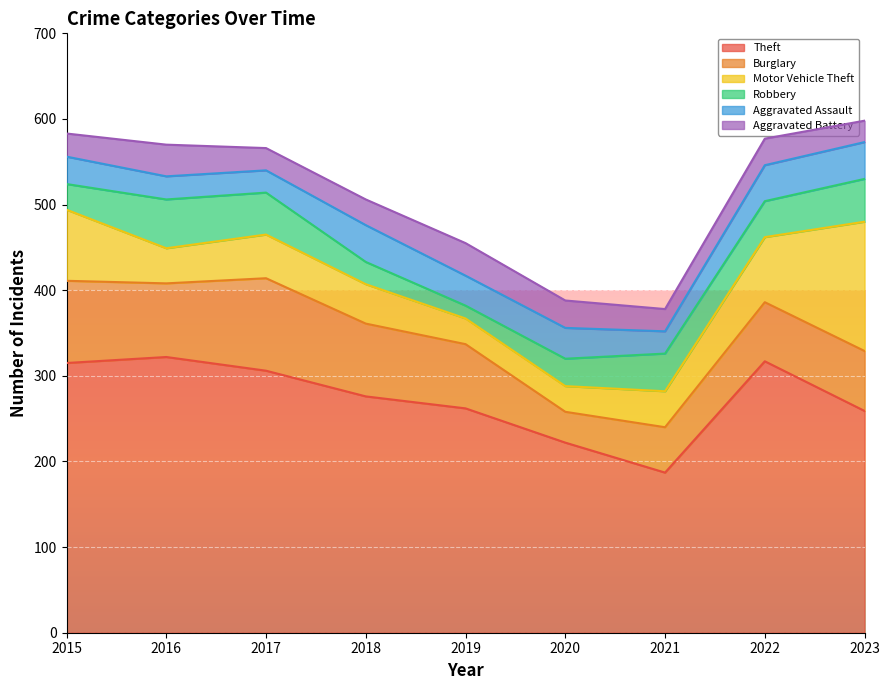

How many lines are shown in the chart?

6